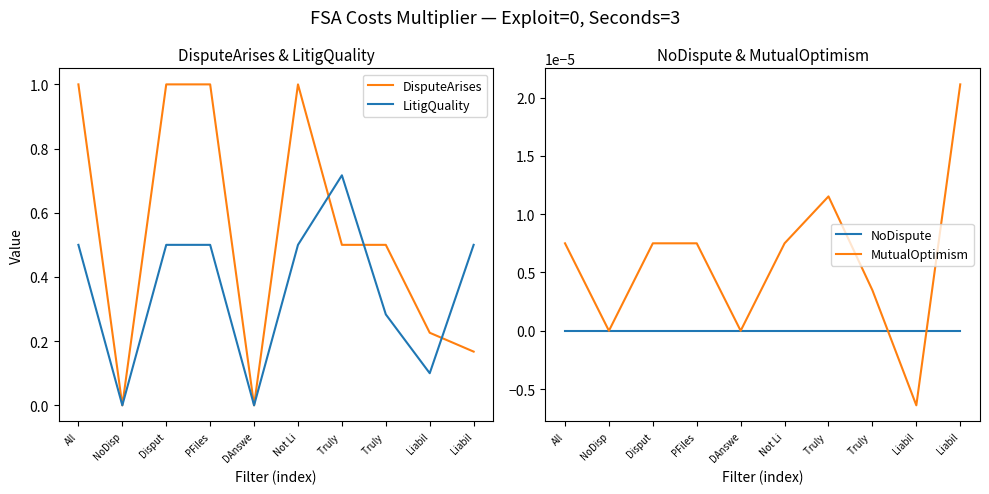

What are all the series names shown in the legend?

DisputeArises, LitigQuality, NoDispute, MutualOptimism